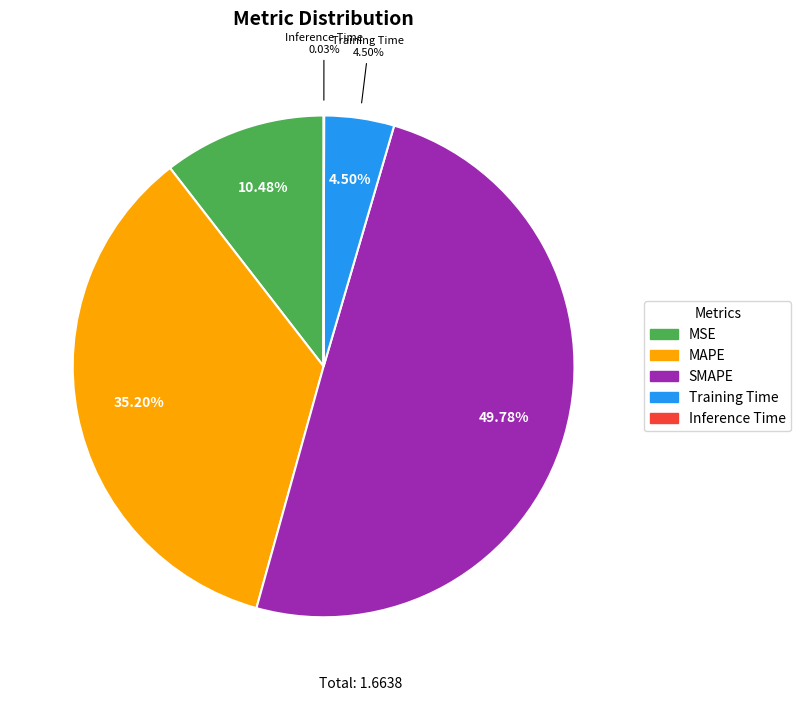

Is there any slice that represents more than half of the pie?

No